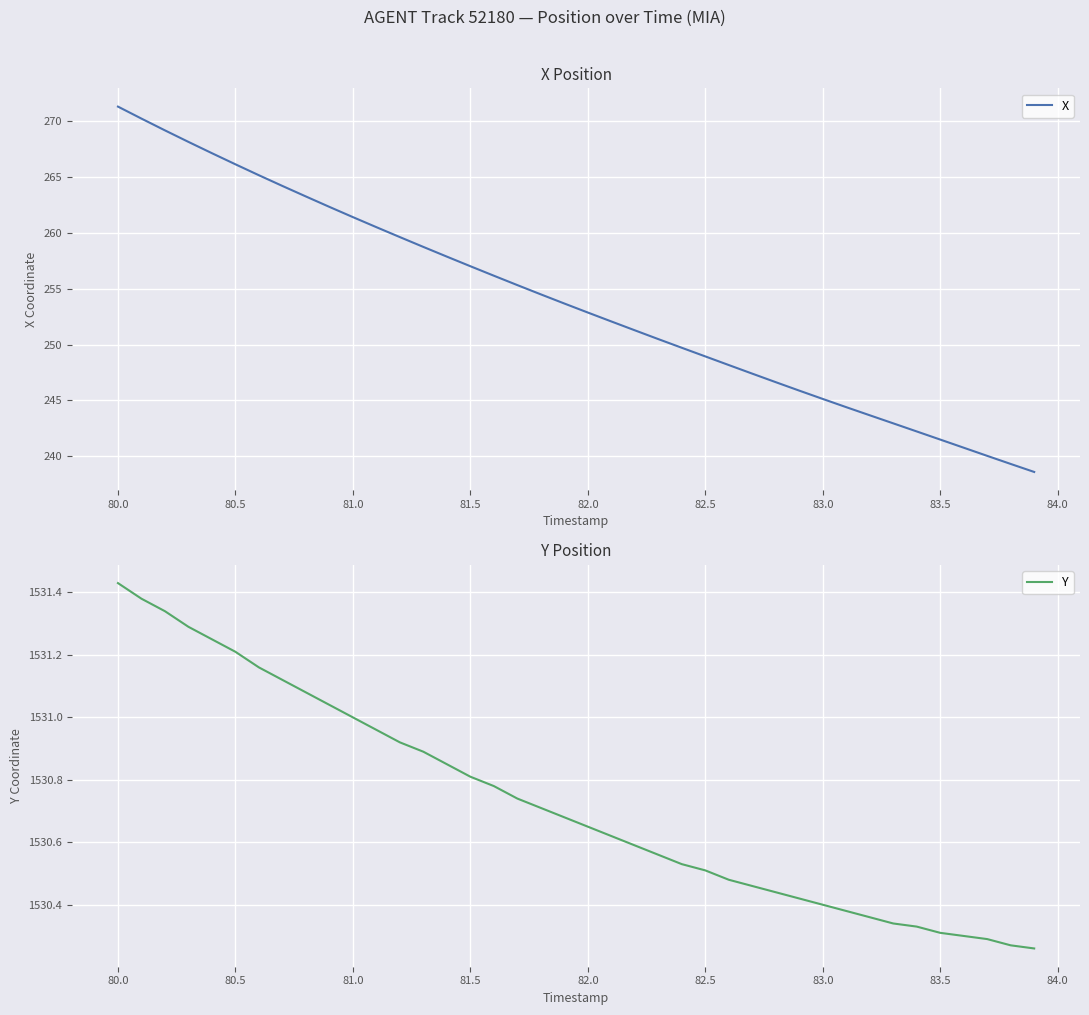

What is the lowest value of the X series?

238.6